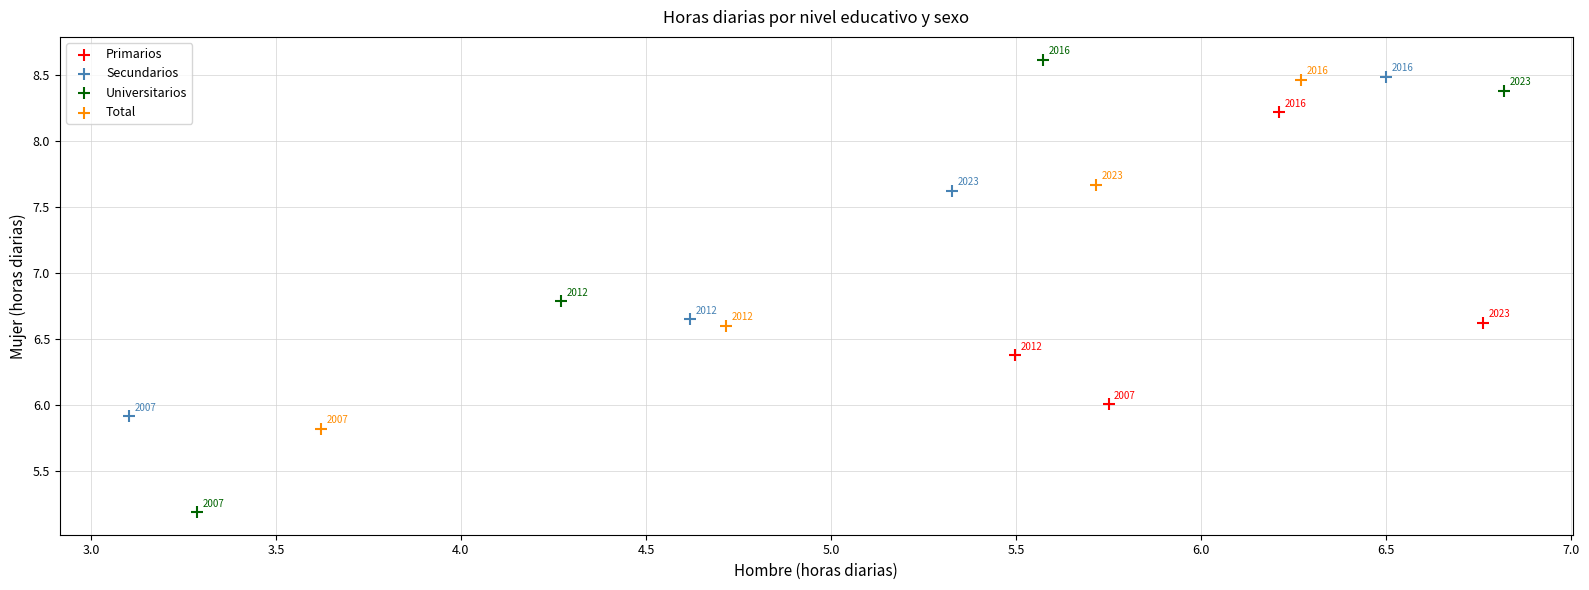

Which series has the largest Y range (max minus min)?

Universitarios